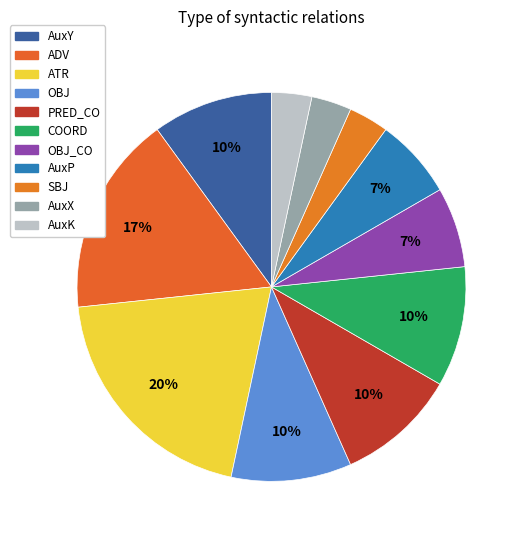

To the nearest percent, what is the combined percentage of AuxX and AuxK?

7%